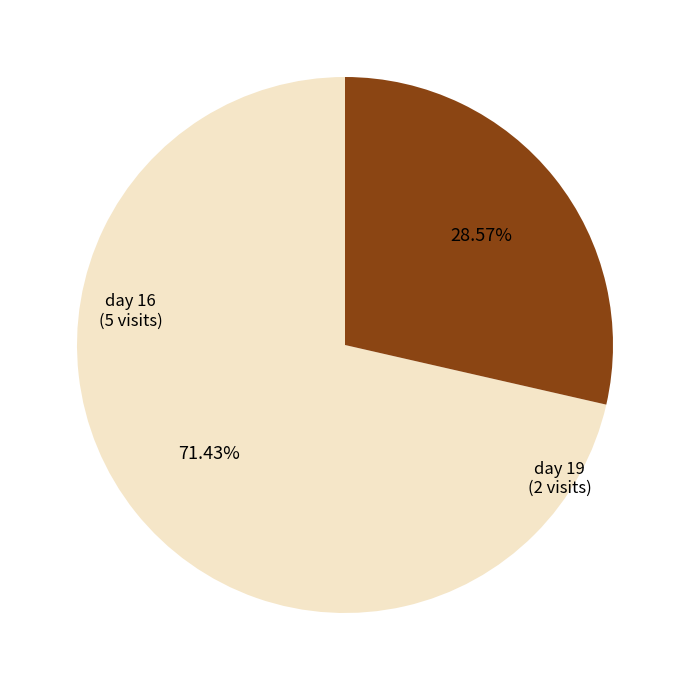

What is the largest slice in the pie chart?

day 16